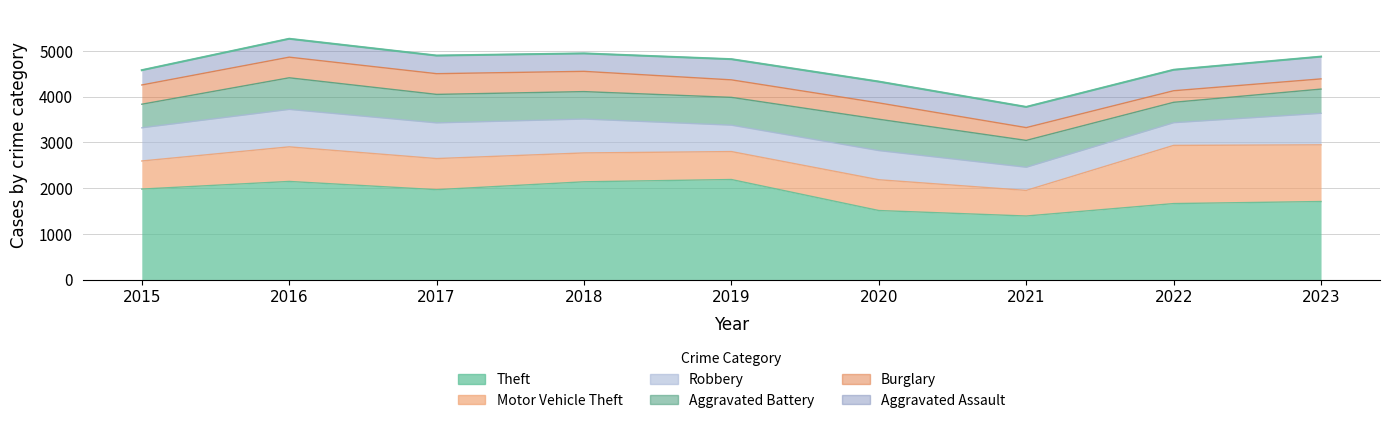

Is it true that Aggravated Battery equals 515 at 2015?

True